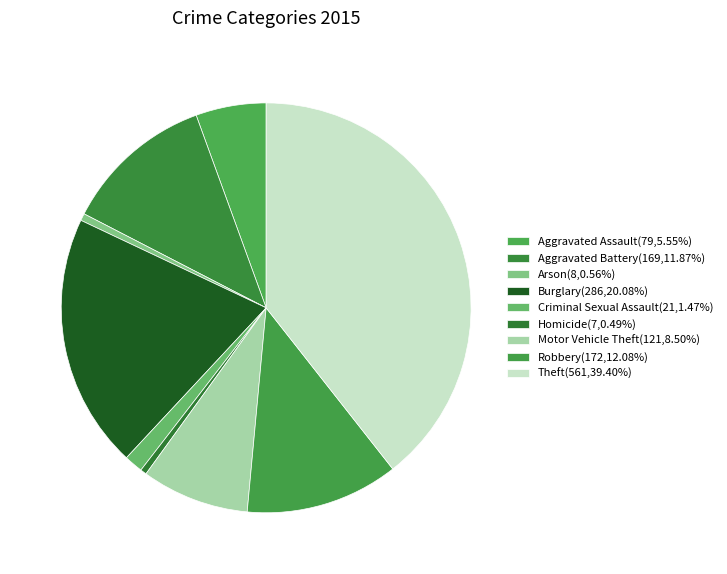

Rank the categories by value from highest to lowest.

Theft, Burglary, Robbery, Aggravated Battery, Motor Vehicle Theft, Aggravated Assault, Criminal Sexual Assault, Arson, Homicide